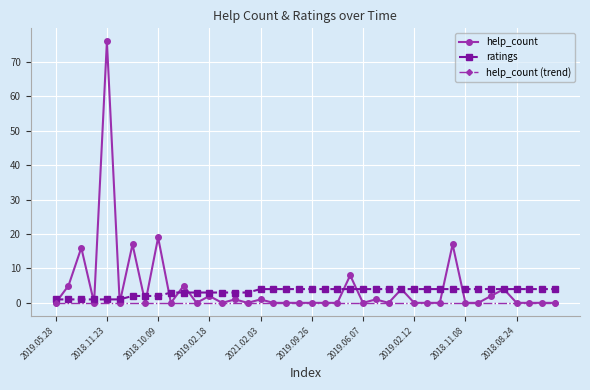

Is it true that ratings equals 1 at 2020.06.17?

False